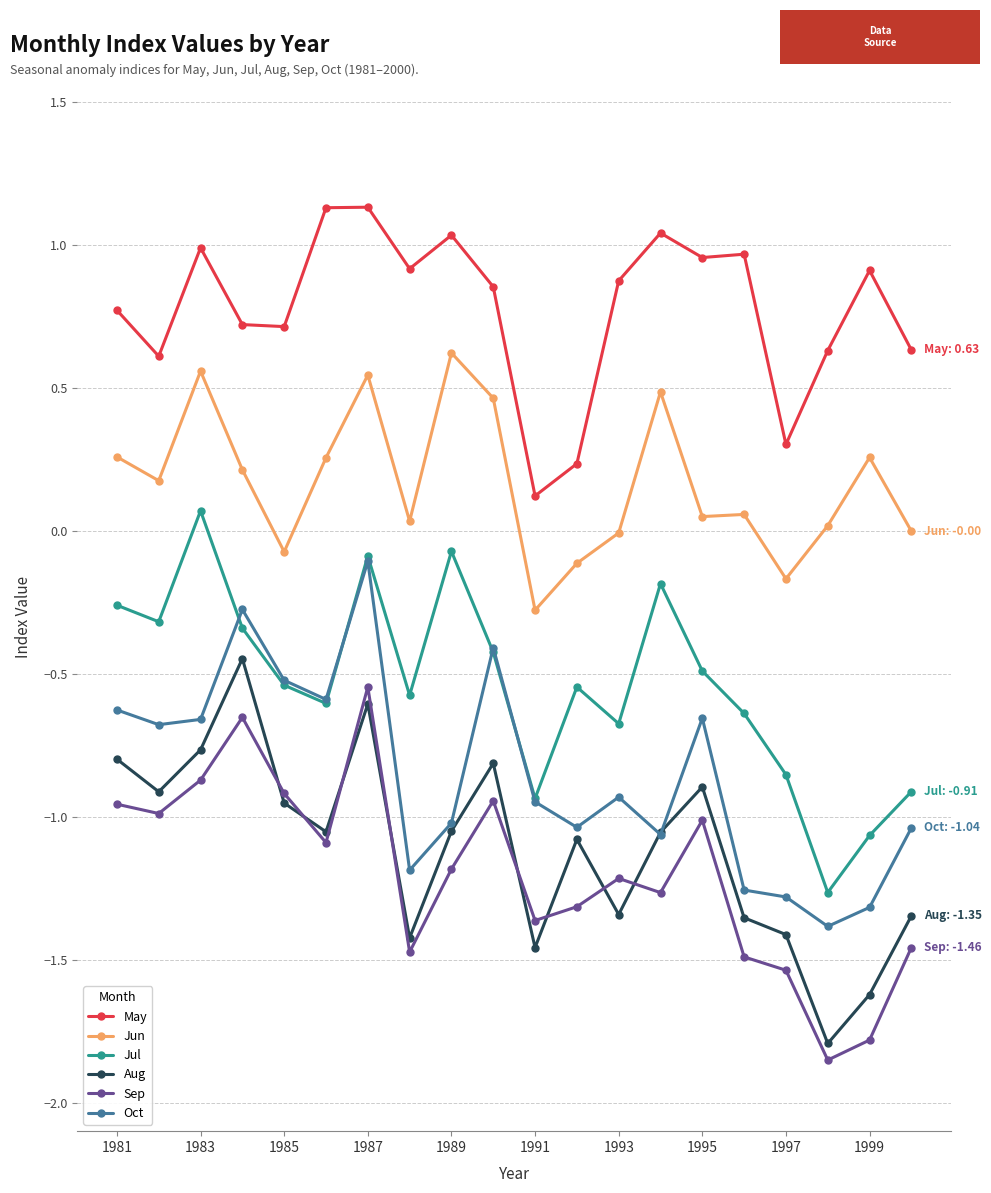

True or false: May has more than 0 points higher than both neighbors.

True